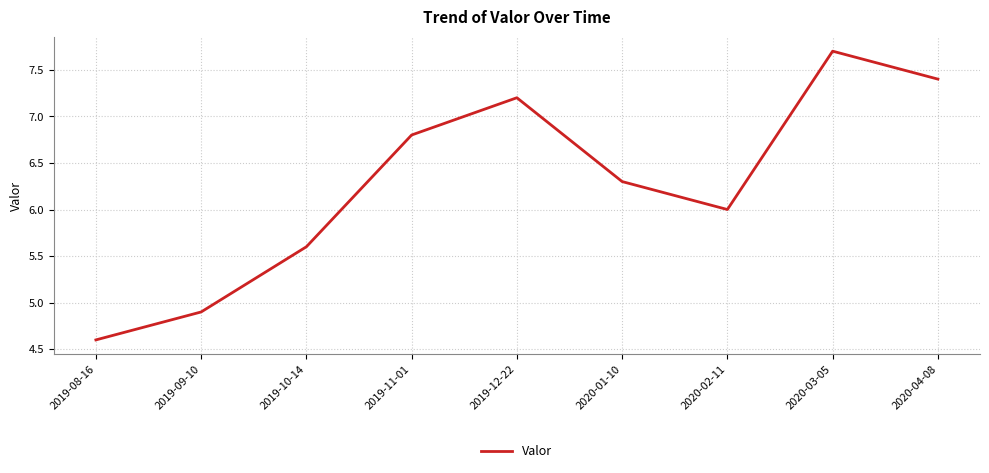

What is the difference between the maximum and second lowest values?

2.8